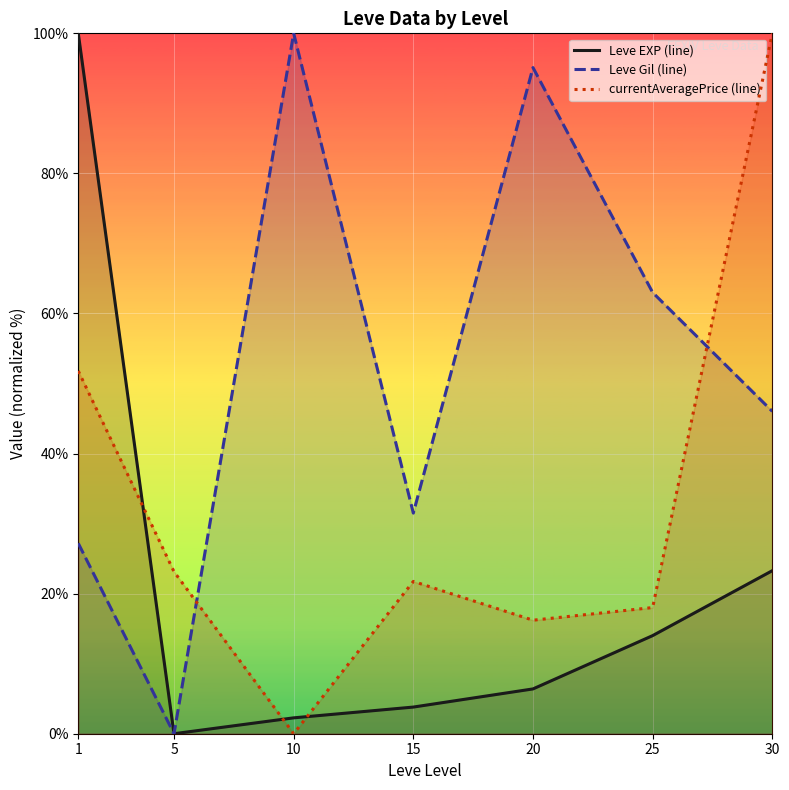

True or false: Leve EXP (line) and currentAveragePrice (line) intersect in this chart.

True